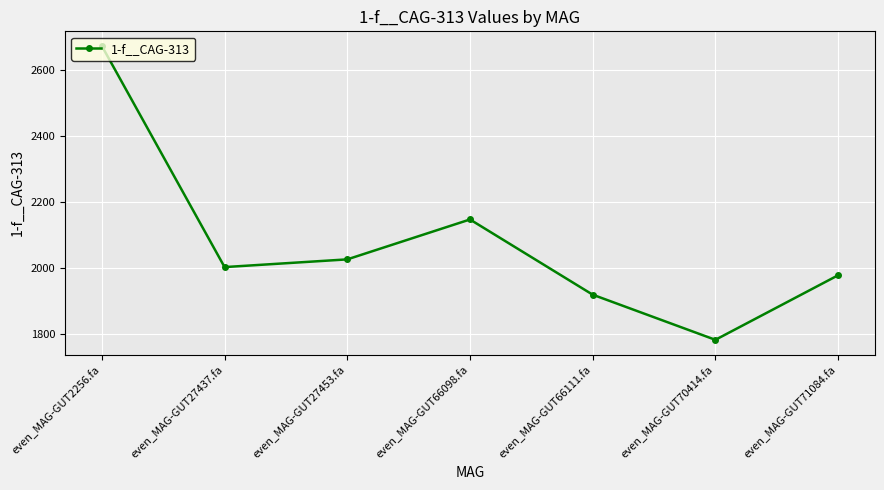

What is the difference between the second highest and second lowest values?

227.8